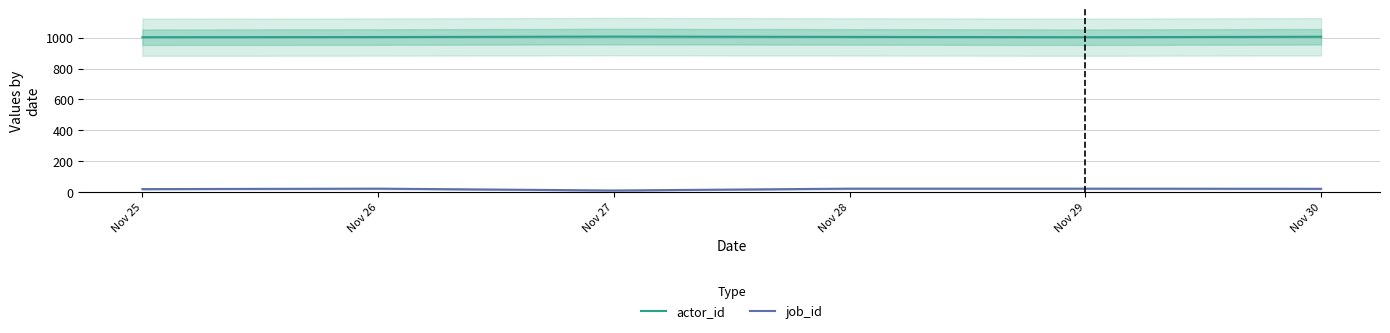

Between Nov 25 and Nov 27, which series saw the biggest shift?

job_id